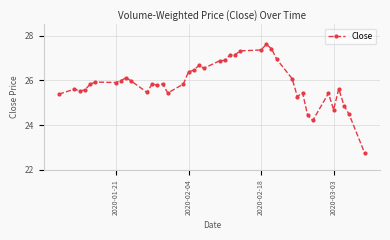

True or false: there are more than 0 points higher than both neighbors.

True